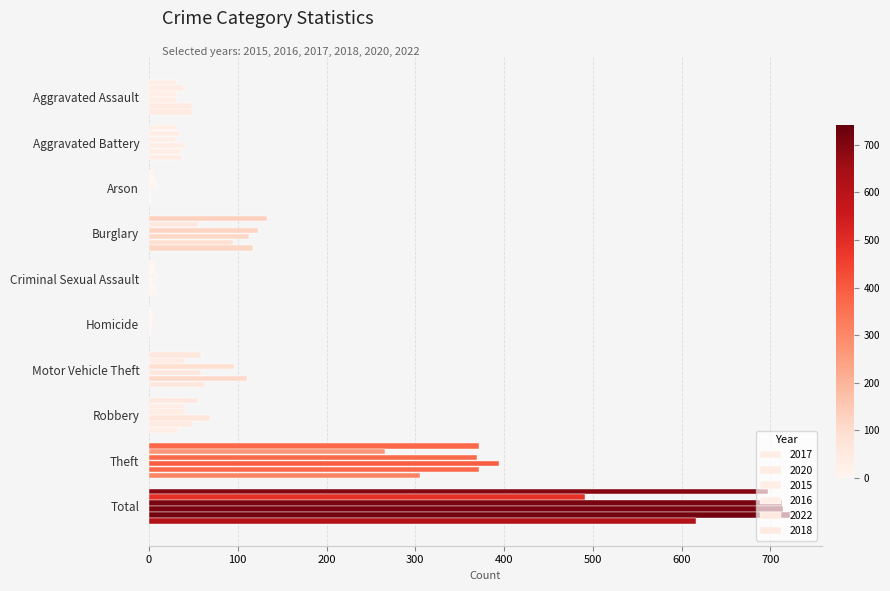

At Motor Vehicle Theft, list the series in order from smallest to largest.

2020, 2017, 2016, 2018, 2015, 2022